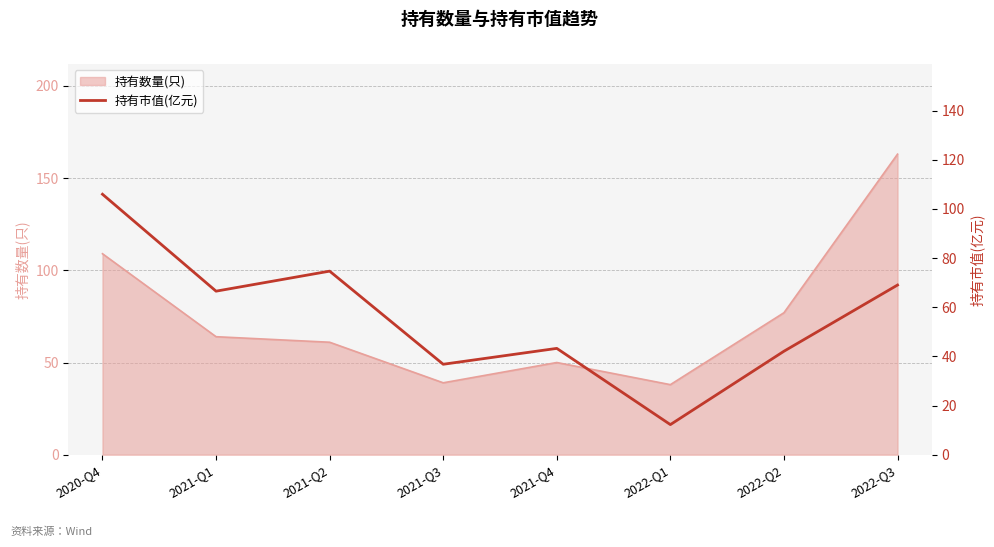

At which category does the chart reach its minimum across all series?

2022-Q1